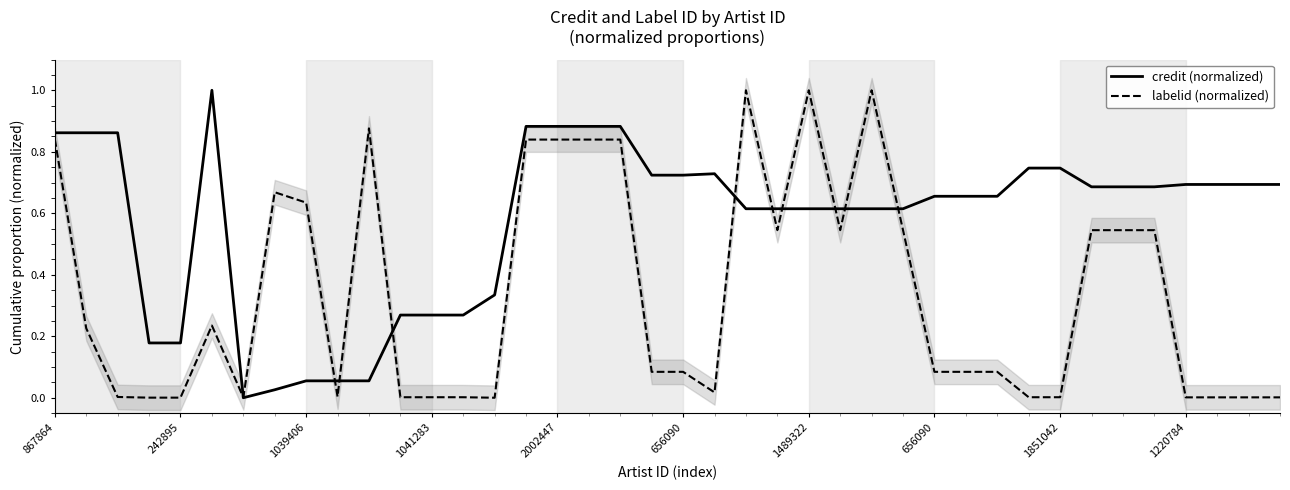

List the series in order of their peak value, lowest first.

credit (normalized), labelid (normalized)